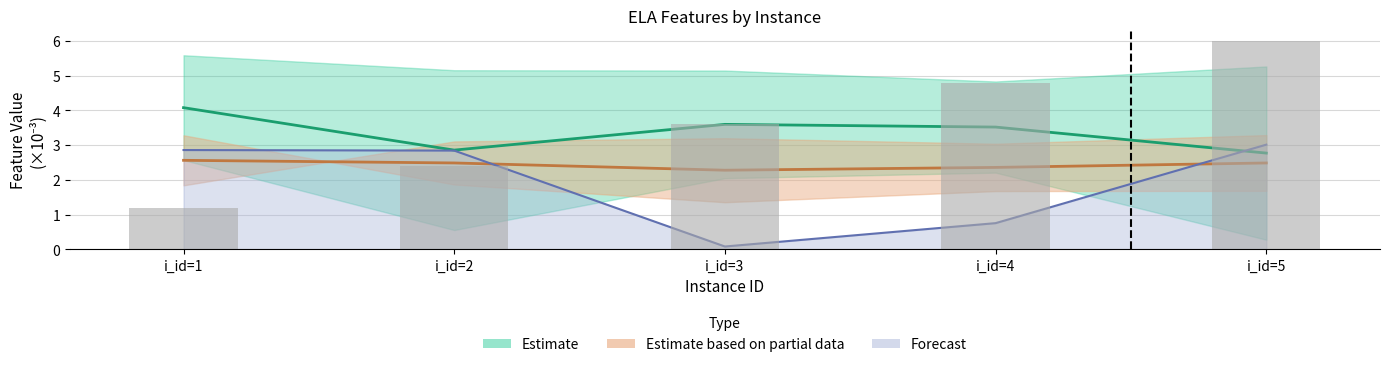

List the labels in order of disp.diff_median_05 value, largest first.

i_id=5, i_id=3, i_id=2, i_id=4, i_id=1